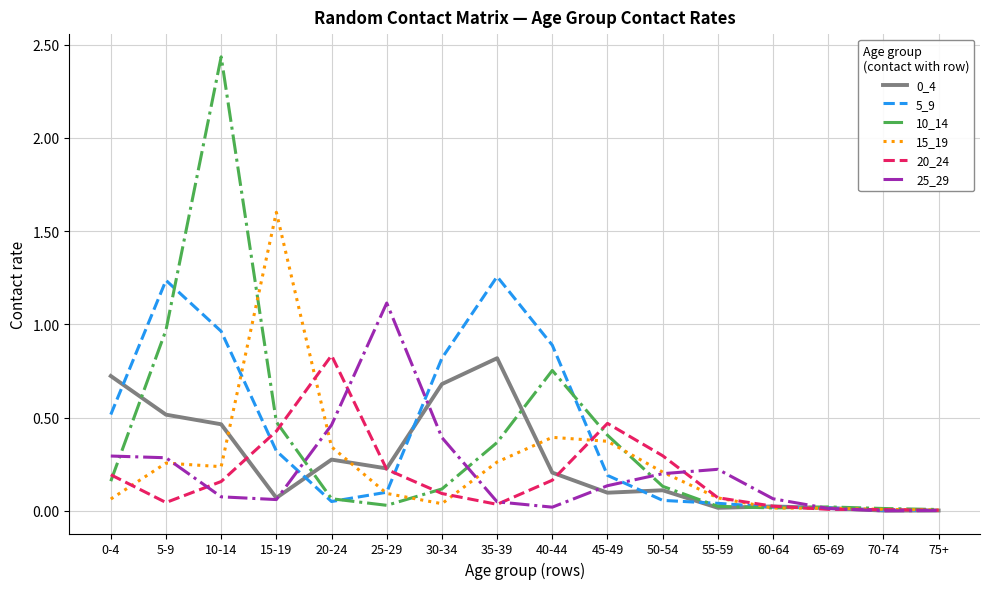

What is the sum of all 15_19 values?

4.0